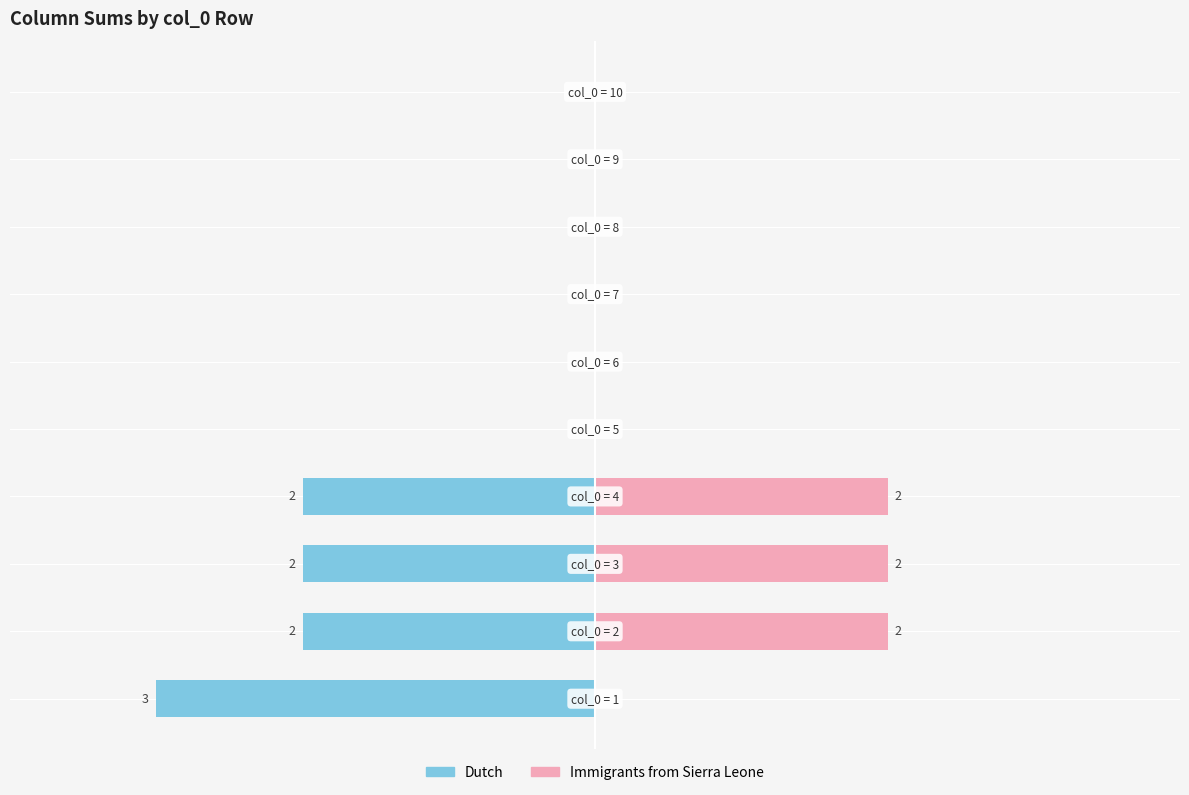

How many values in the Dutch series are below 0?

4